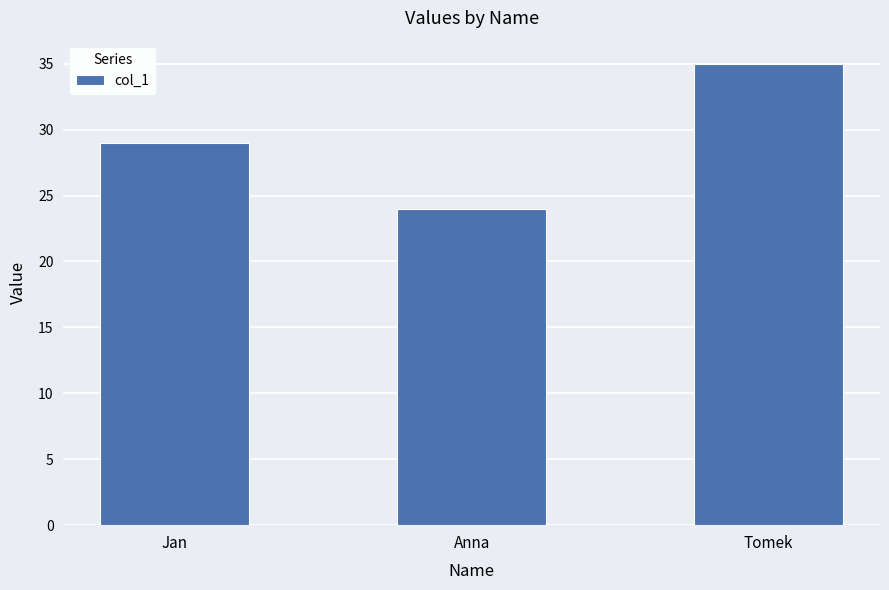

Rank the categories by value from highest to lowest.

Tomek, Jan, Anna